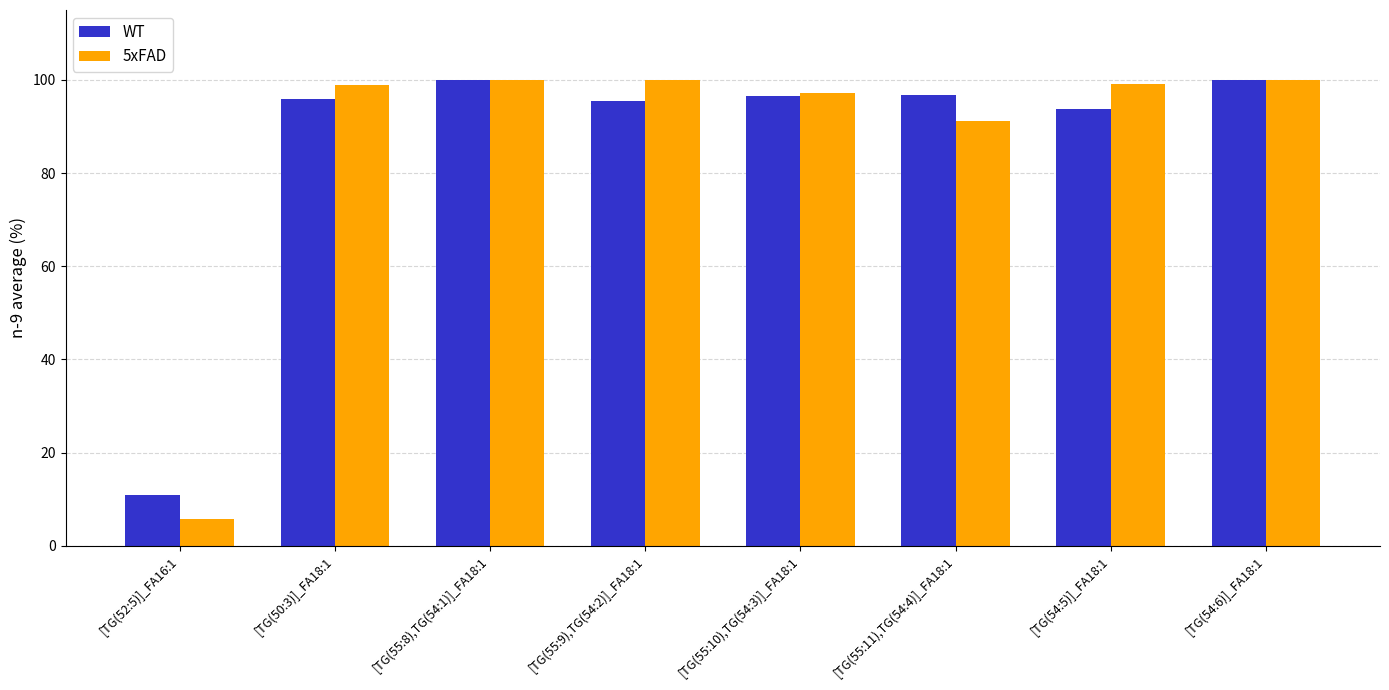

What position from the left is [TG(52:5)]_FA16:1?

1